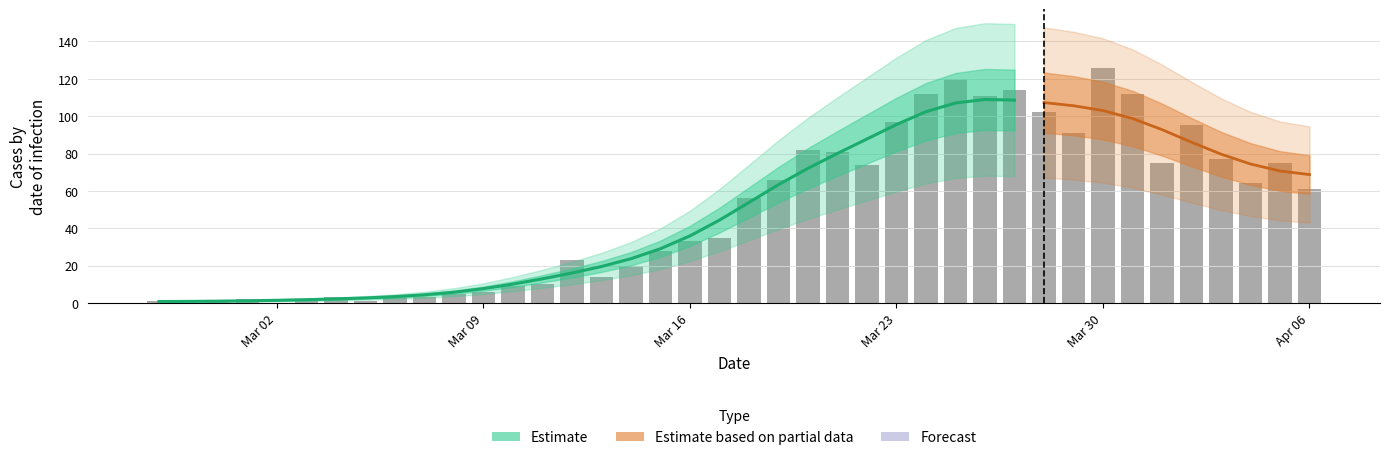

Reading right to left, transcribe all the data shown in this chart.

61	75	64	77	95	75	112	126	91	102	114	111	120	112	97	74	81	82	66	56	35	33	28	20	14	23	10	9	6	5	3	4	1	3	2	0	2	1	0	1